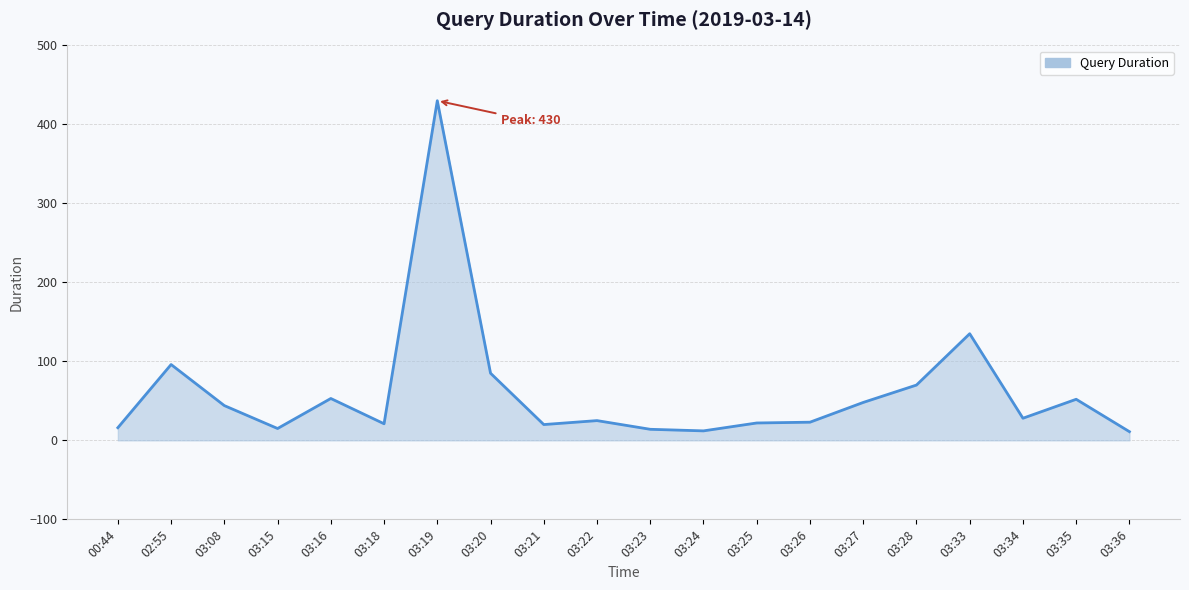

What is the ratio of the value at 03:23 to the value at 03:20?

0.2